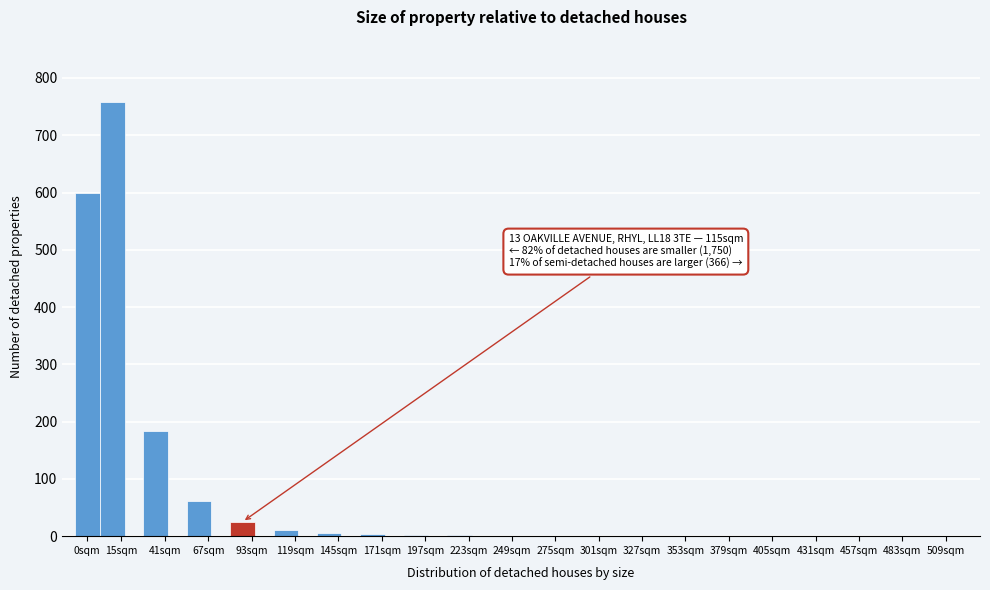

Approximately how many times larger is the value at 67sqm compared to 93sqm?

2.5